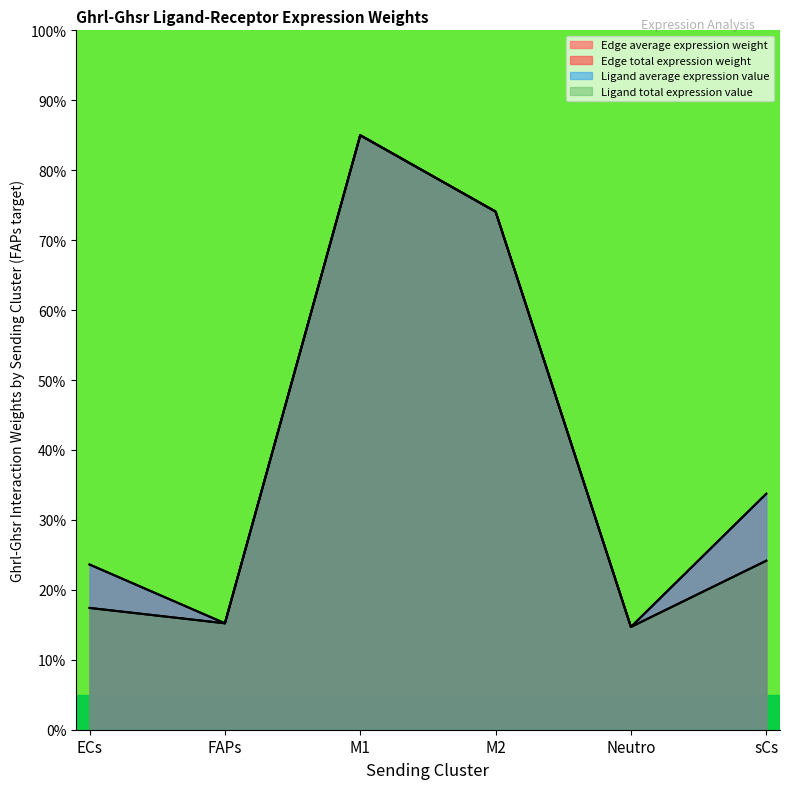

What position from the right is FAPs?

5